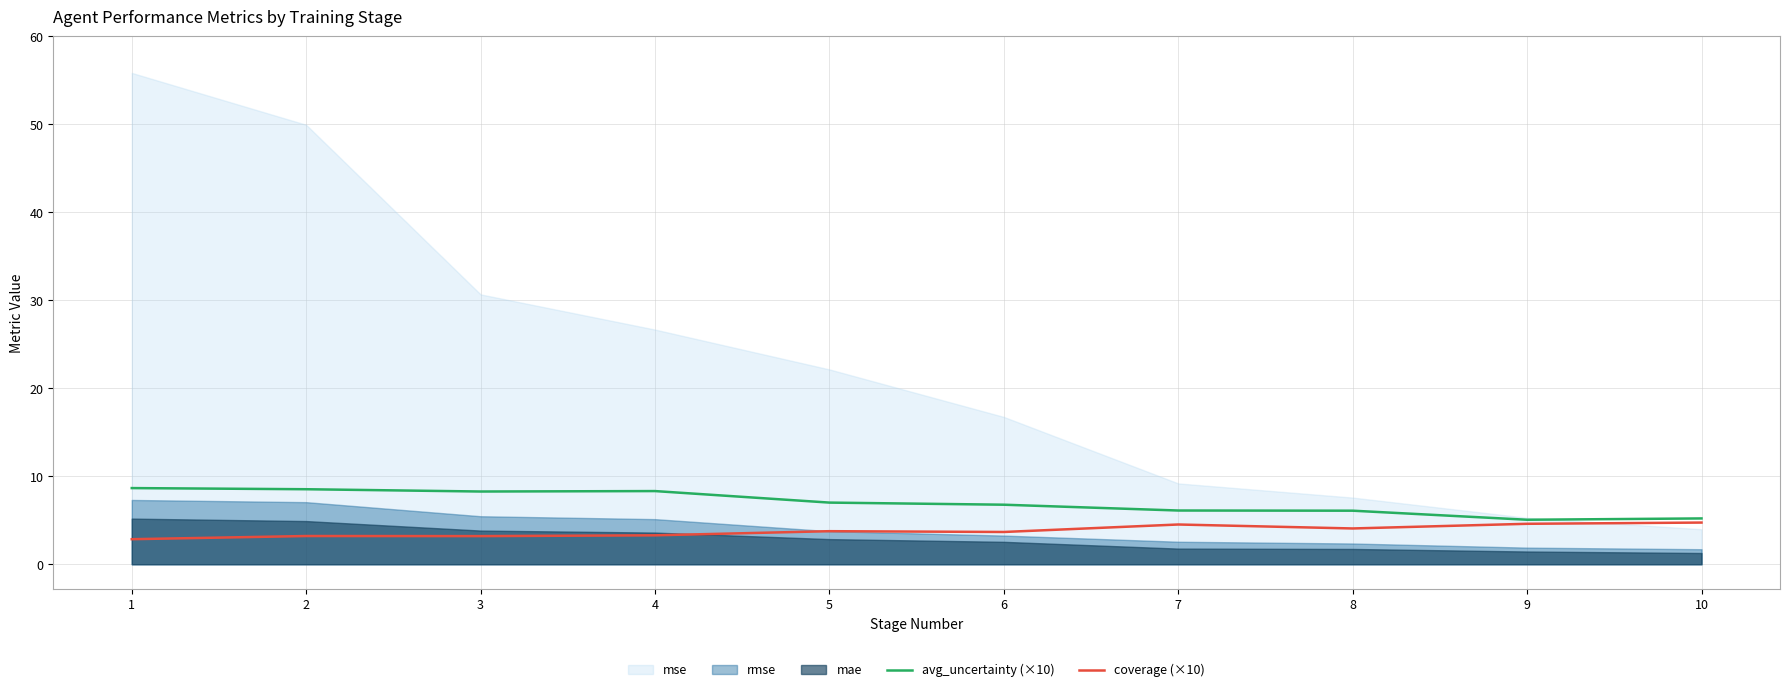

What is the value of the coverage (×10) point at the 3rd from the left?

3.2